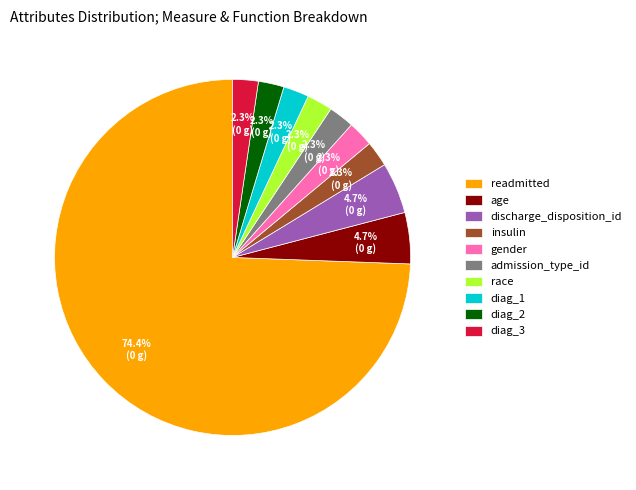

To the nearest percent, what percentage of the pie is readmitted?

74%